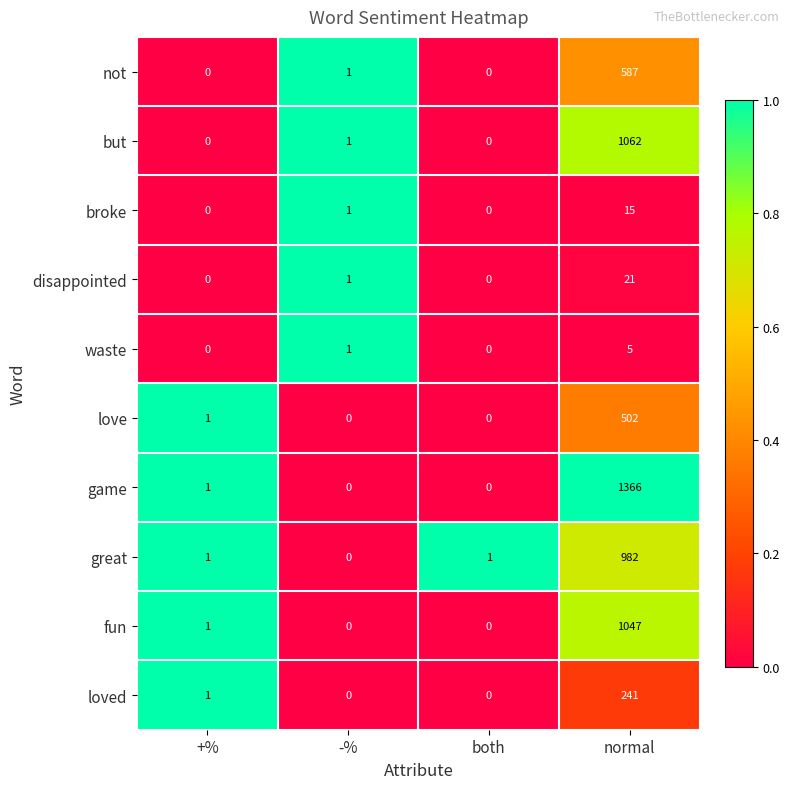

At which category does the chart reach its peak across all series?

normal